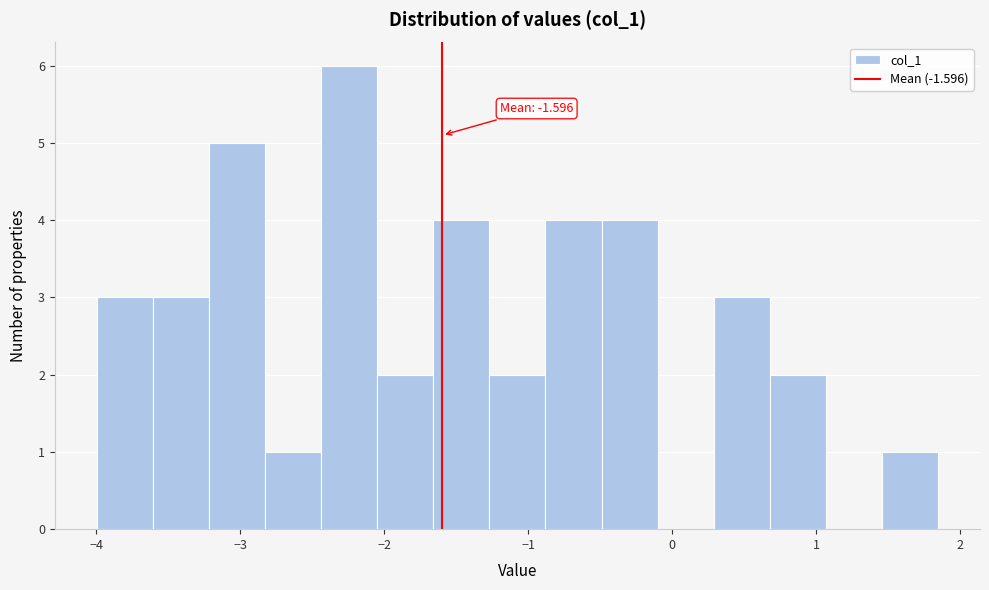

Read against the x-axis, roughly where is the centre of the tallest bar?

-2.2